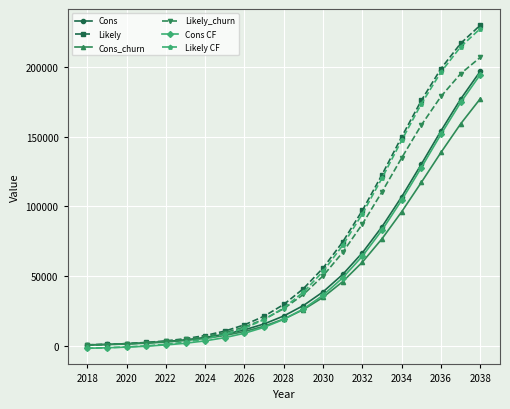

What is the value of the Likely point at the 17th from the left?

149851.2